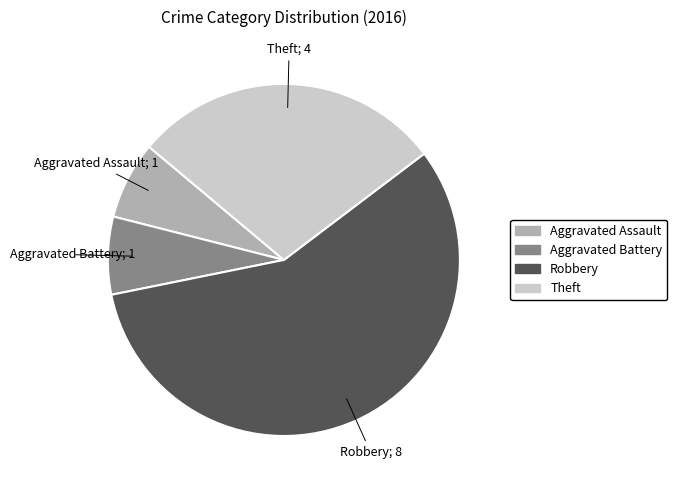

Is it true that Robbery is 66% of the pie?

False